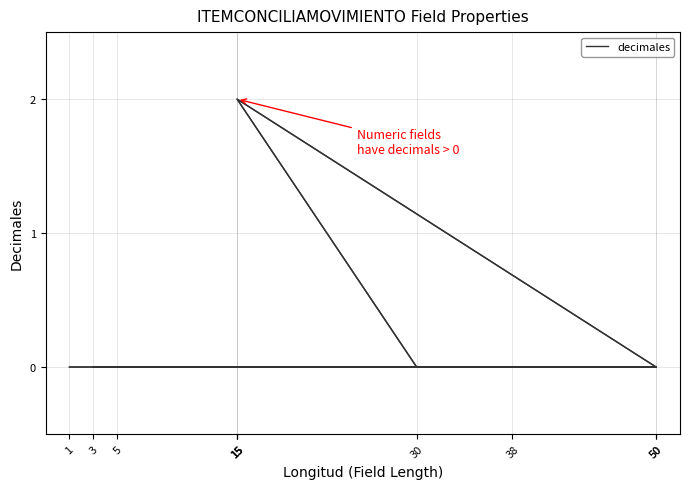

Where is the data nearest to the value 1?

38